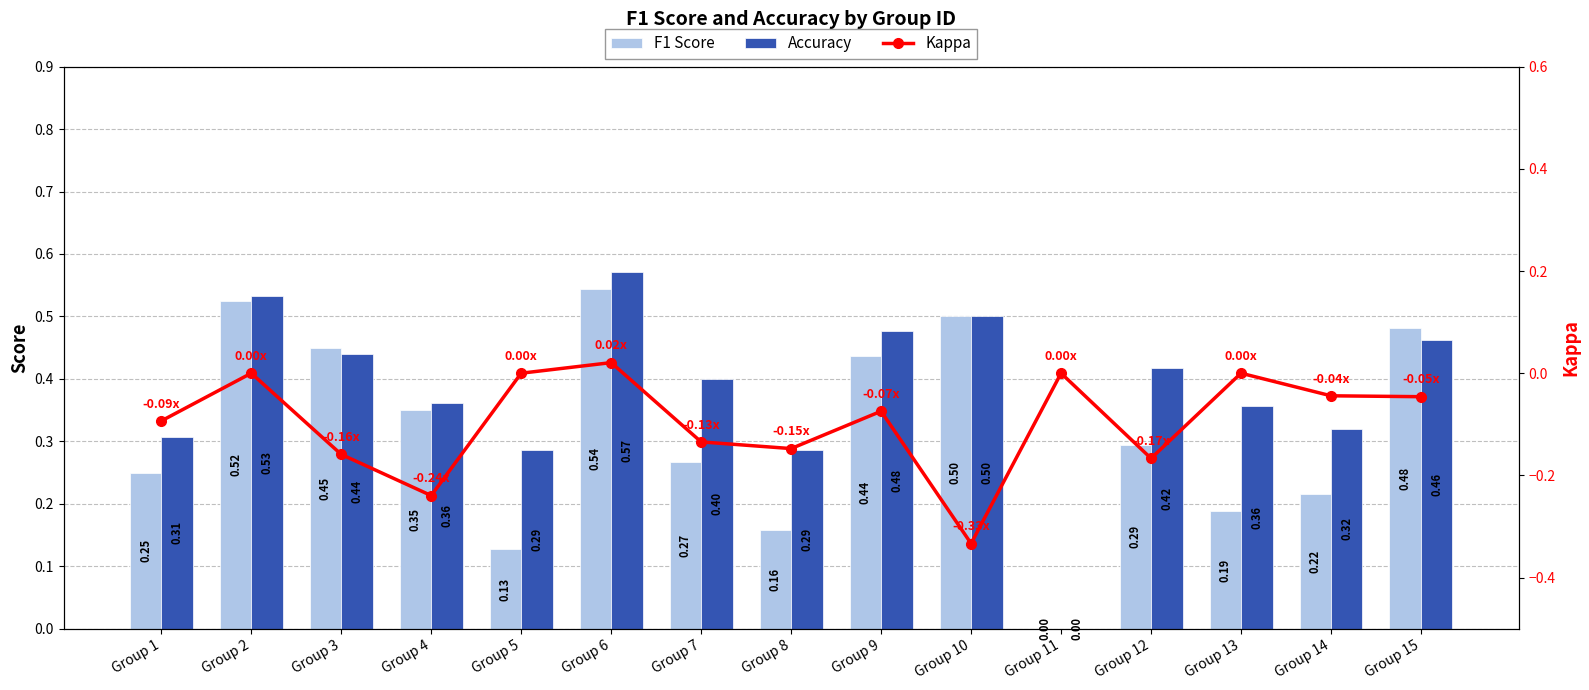

Reading left to right, list all the values displayed in this chart.

F1 Score: Group 1=0.2	Group 2=0.5	Group 3=0.4	Group 4=0.4	Group 5=0.1	Group 6=0.5	Group 7=0.3	Group 8=0.2	Group 9=0.4	Group 10=0.5	Group 11=0.0	Group 12=0.3	Group 13=0.2	Group 14=0.2	Group 15=0.5
Accuracy: Group 1=0.3	Group 2=0.5	Group 3=0.4	Group 4=0.4	Group 5=0.3	Group 6=0.6	Group 7=0.4	Group 8=0.3	Group 9=0.5	Group 10=0.5	Group 11=0.0	Group 12=0.4	Group 13=0.4	Group 14=0.3	Group 15=0.5
Kappa: Group 1=-0.1	Group 2=0.0	Group 3=-0.2	Group 4=-0.2	Group 5=0.0	Group 6=0.0	Group 7=-0.1	Group 8=-0.1	Group 9=-0.1	Group 10=-0.3	Group 11=0.0	Group 12=-0.2	Group 13=0.0	Group 14=-0.0	Group 15=-0.0